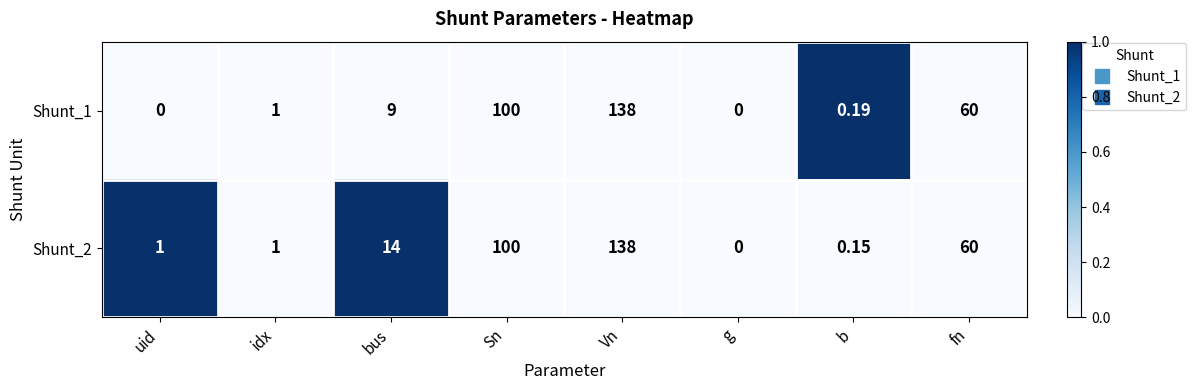

At which category does the chart reach its peak across all series?

Vn